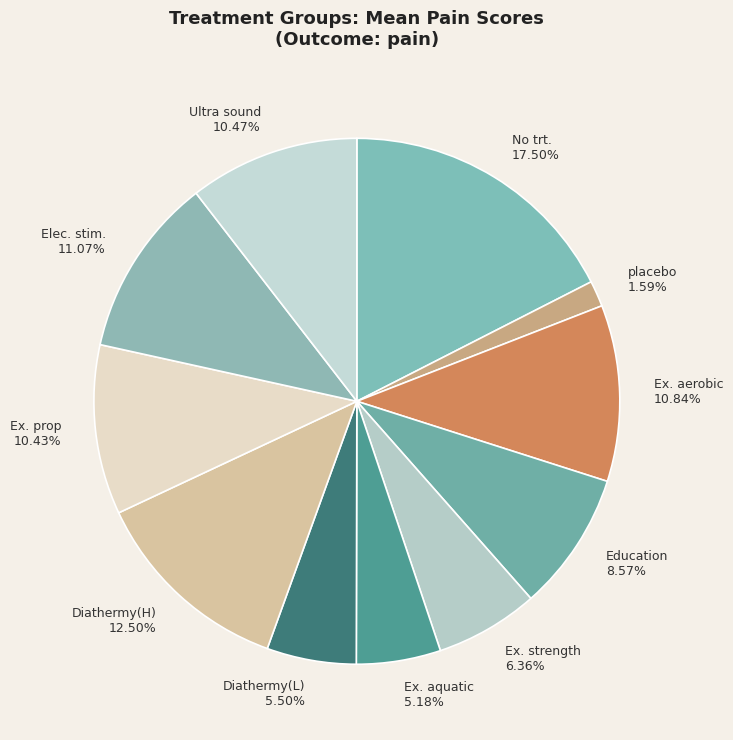

Is there a majority slice in this chart?

No